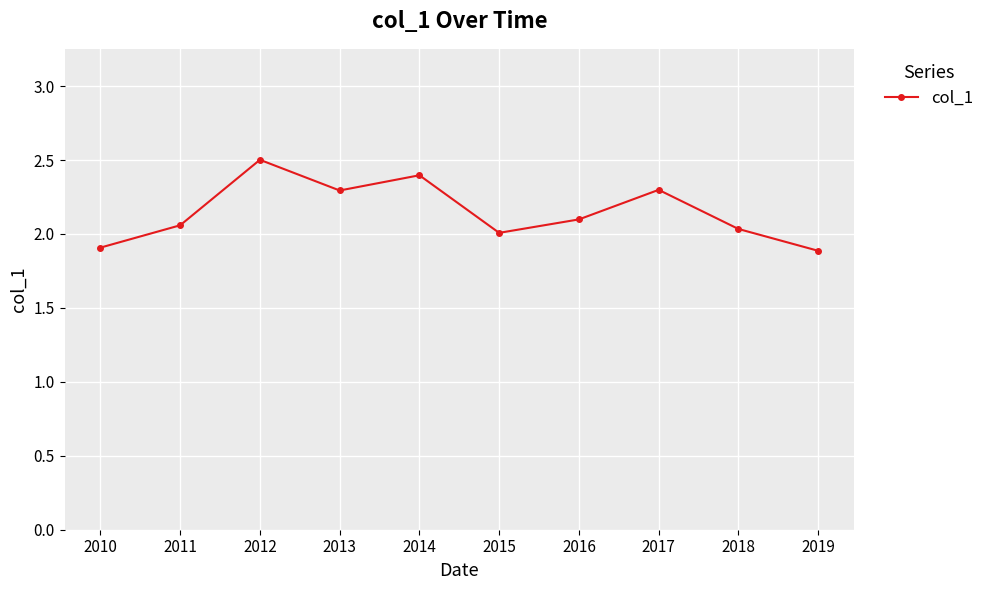

How many lines are shown in the chart?

1